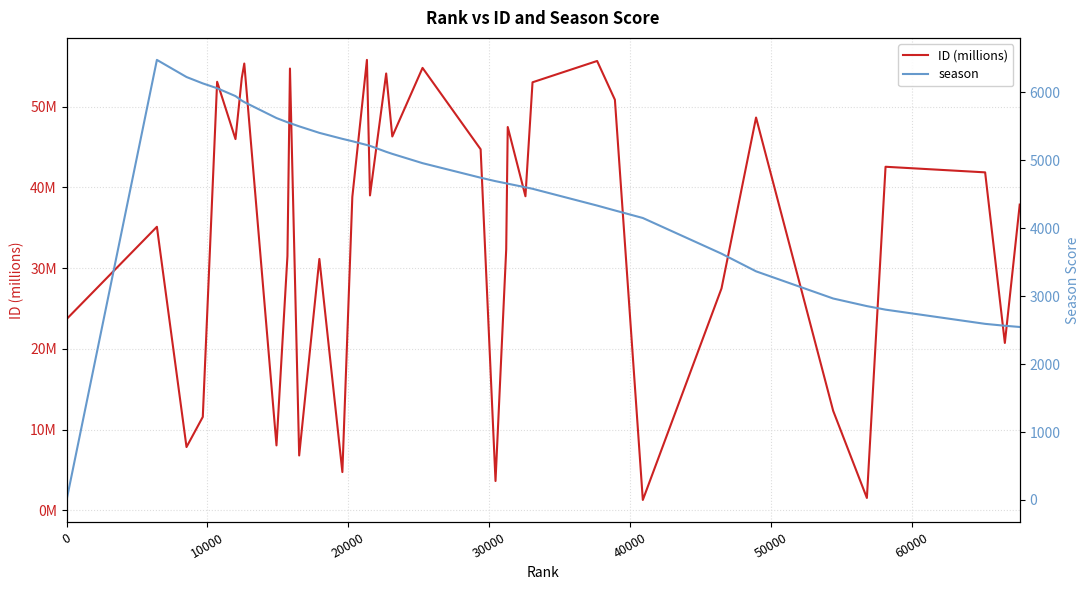

Rank the series by their average value, from lowest to highest.

ID (millions), season